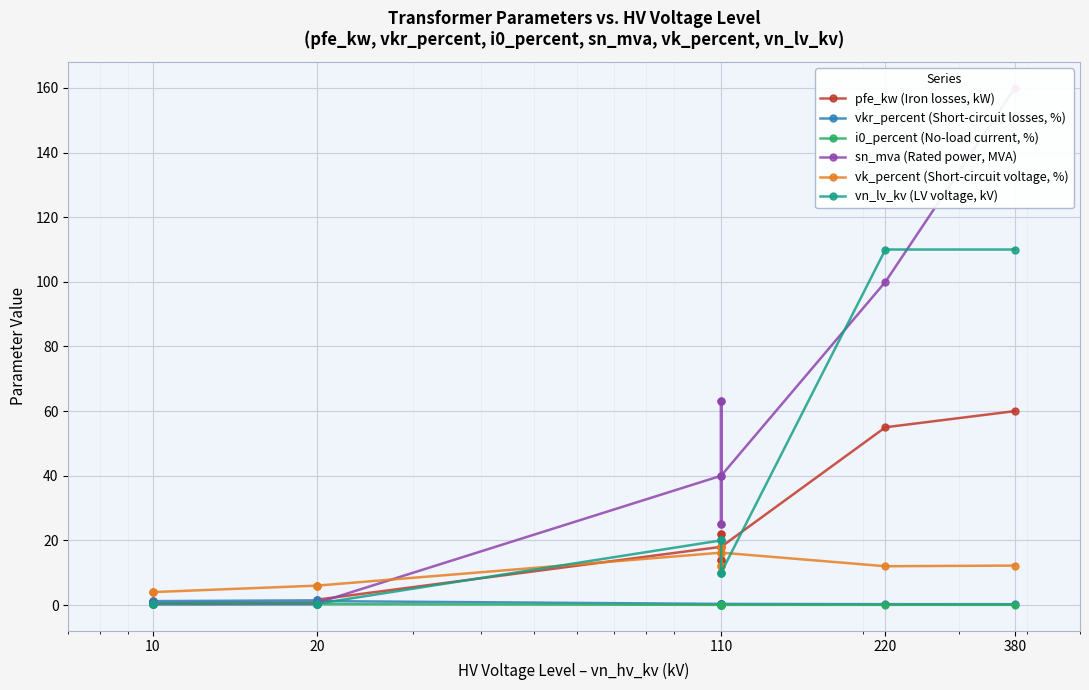

How many distinct data groups are displayed?

6